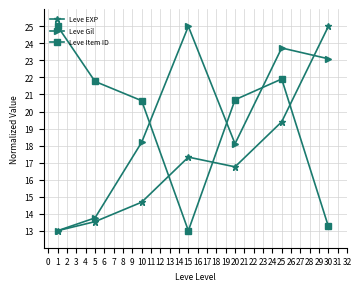

What is the approximate value of Leve Gil at 1?

13.0